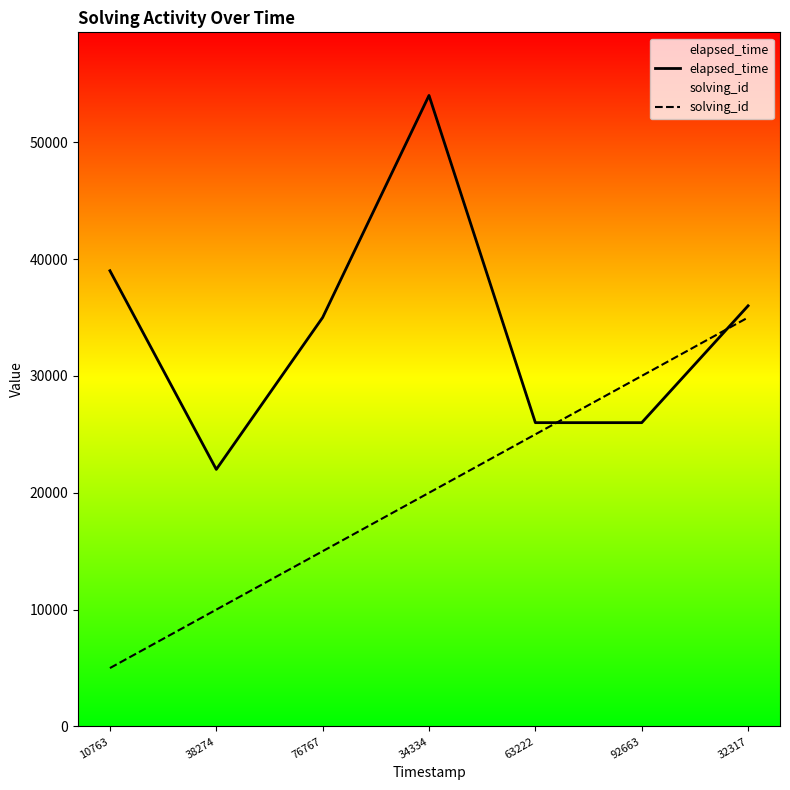

The solving_id series shows 5670 at 38274. True or false?

False